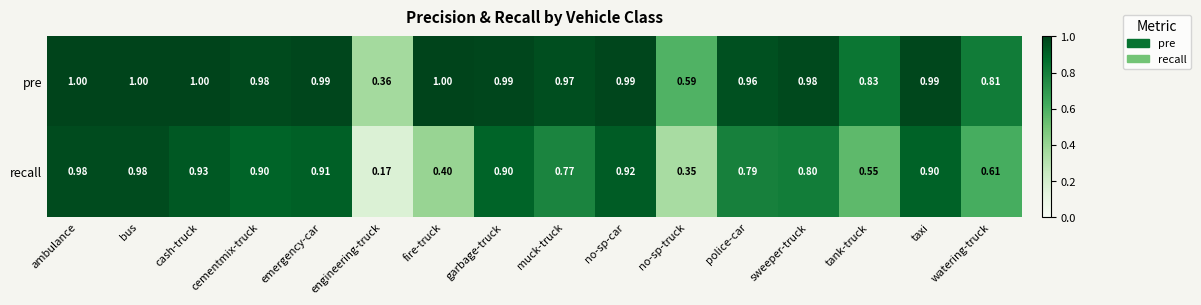

Between tank-truck and taxi, which series saw the biggest shift?

recall